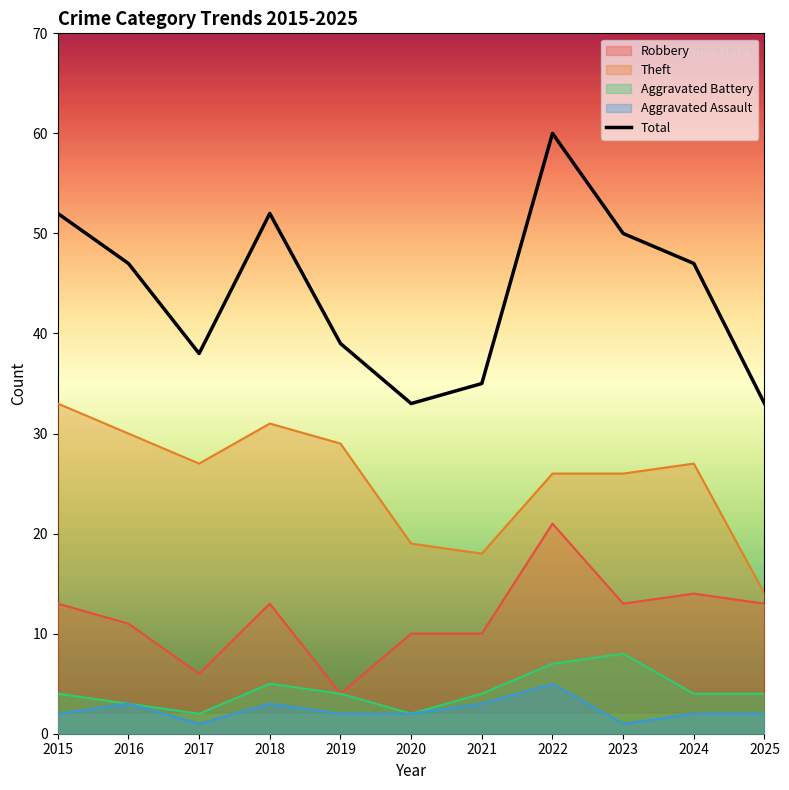

How many points are higher than both their immediate neighbors (excluding endpoints)?

2